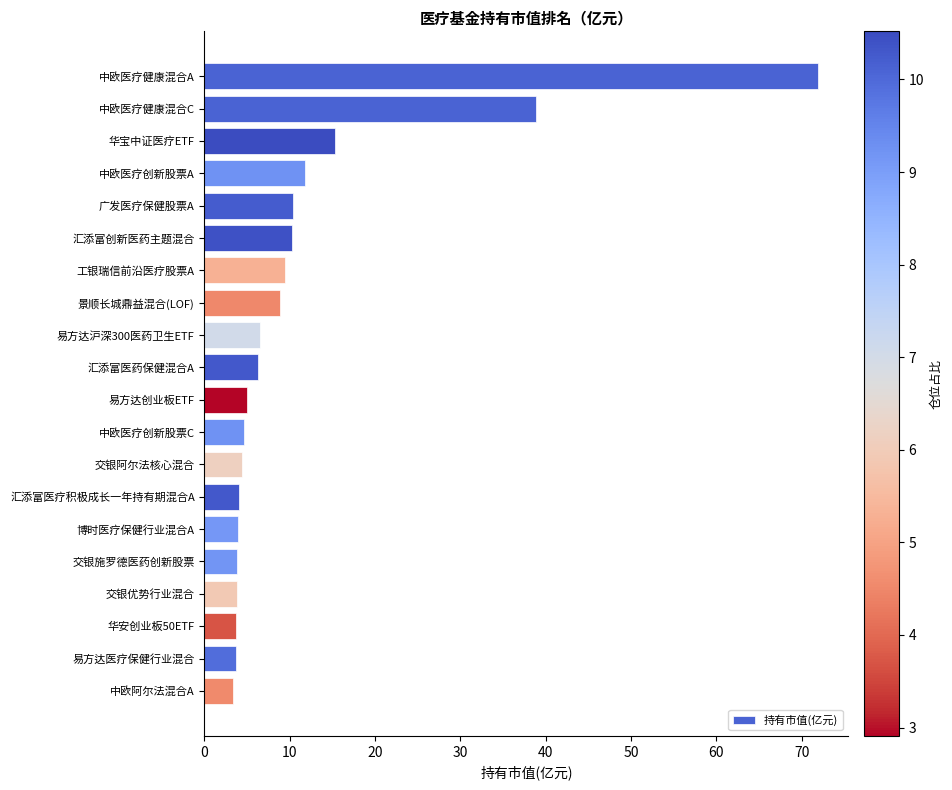

What is the difference between the second highest and minimum values?

35.6